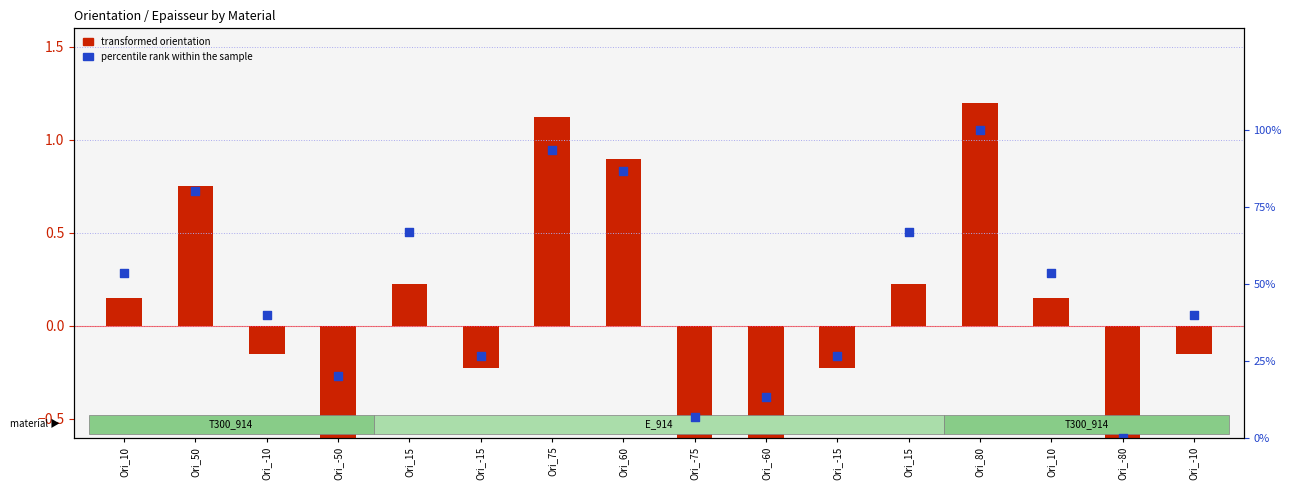

Which series reaches the maximum Y coordinate?

percentile rank within the sample